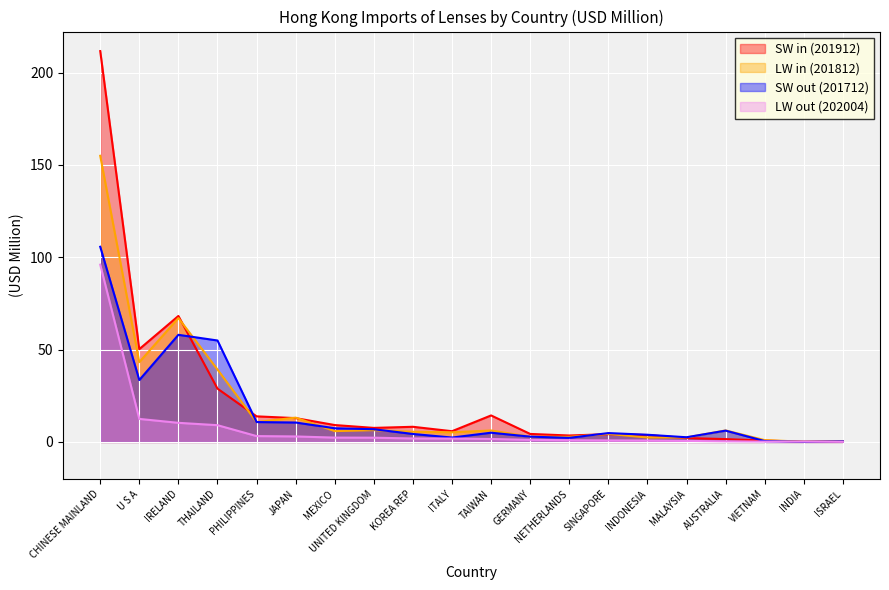

How many values in the LW out (202004) series exceed 1?

12